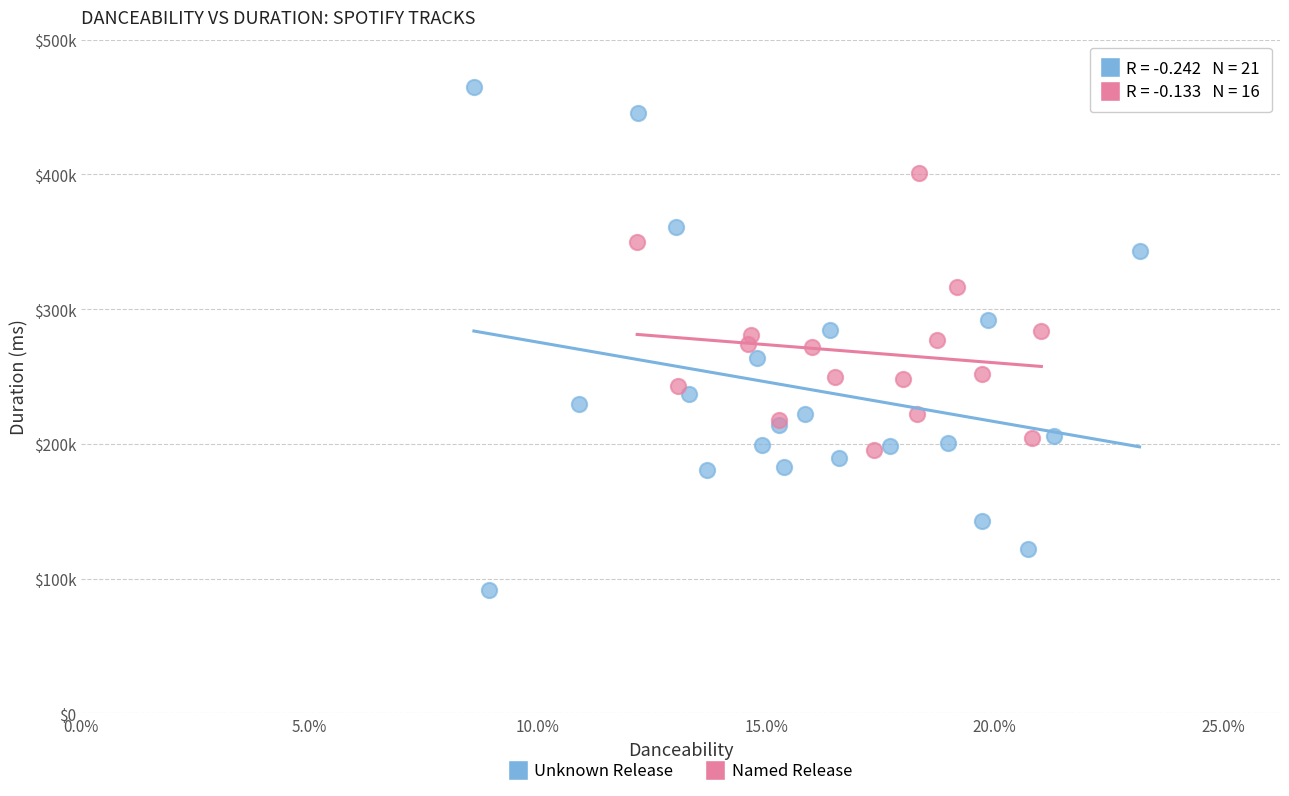

What are all the series names shown in the legend?

Unknown Release, Named Release